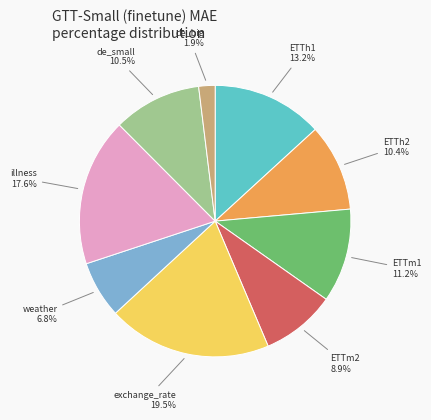

Is there any slice that represents more than half of the pie?

No